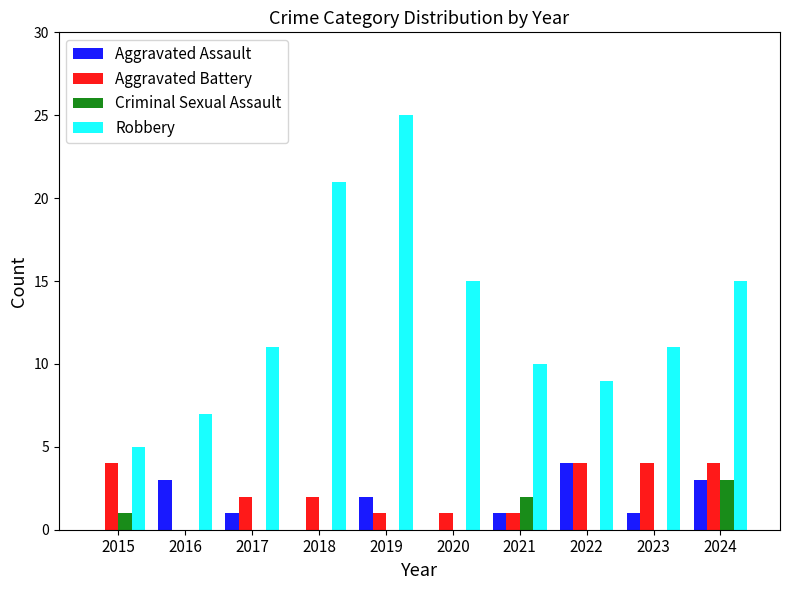

Count the number of categories in the chart.

10